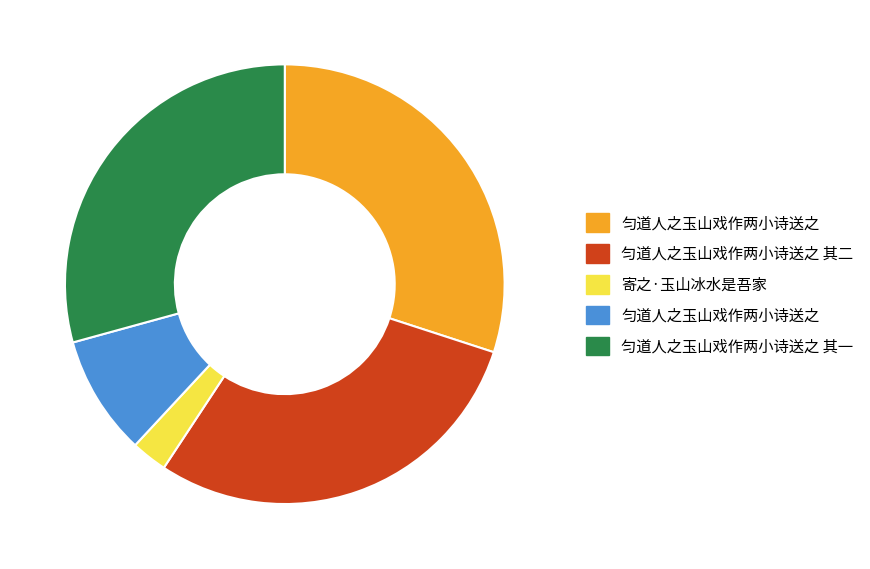

Does any single category account for the majority?

No